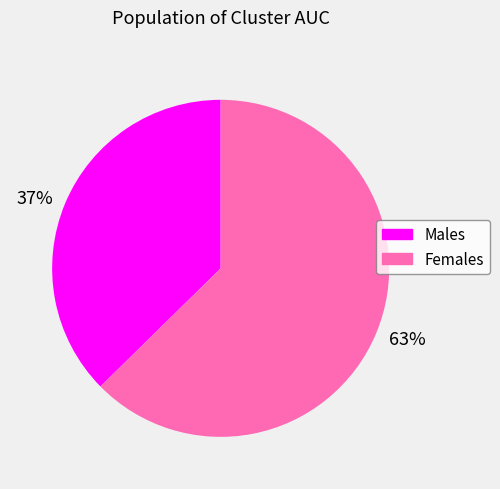

Combined, do 63% and 37% account for over 50%?

Yes